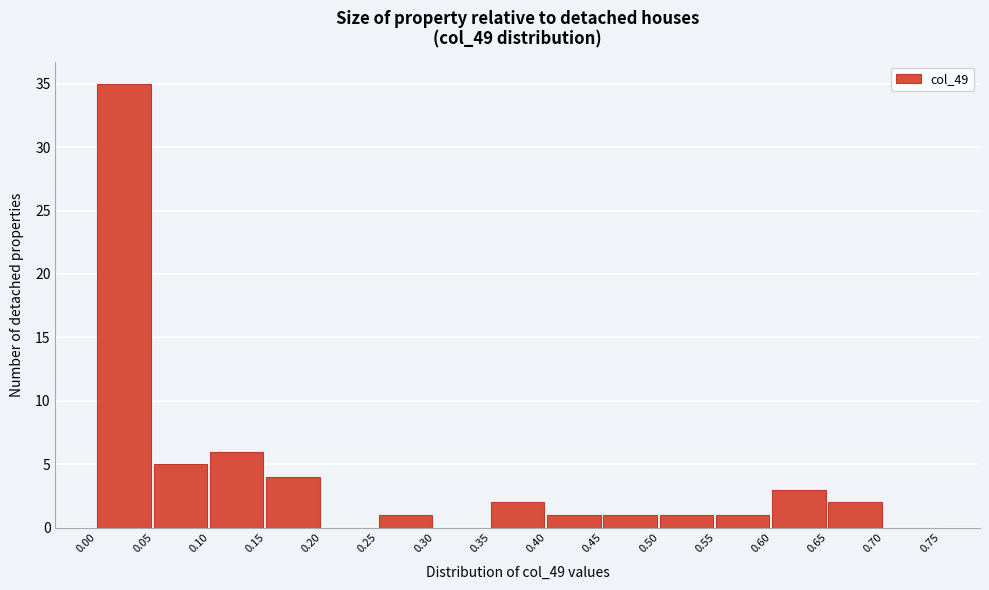

Which range on the x-axis has the tallest bar?

0.00 to 0.05